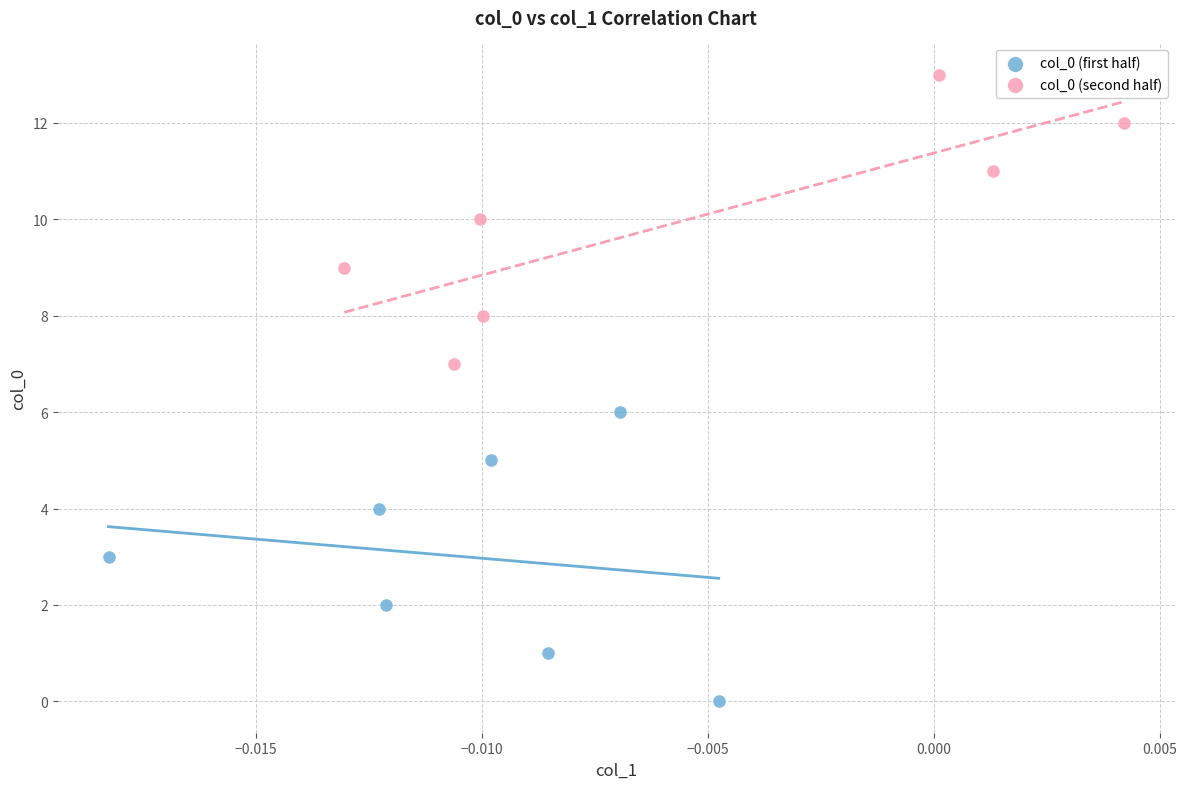

Which series contains the highest Y value?

col_0 (second half)